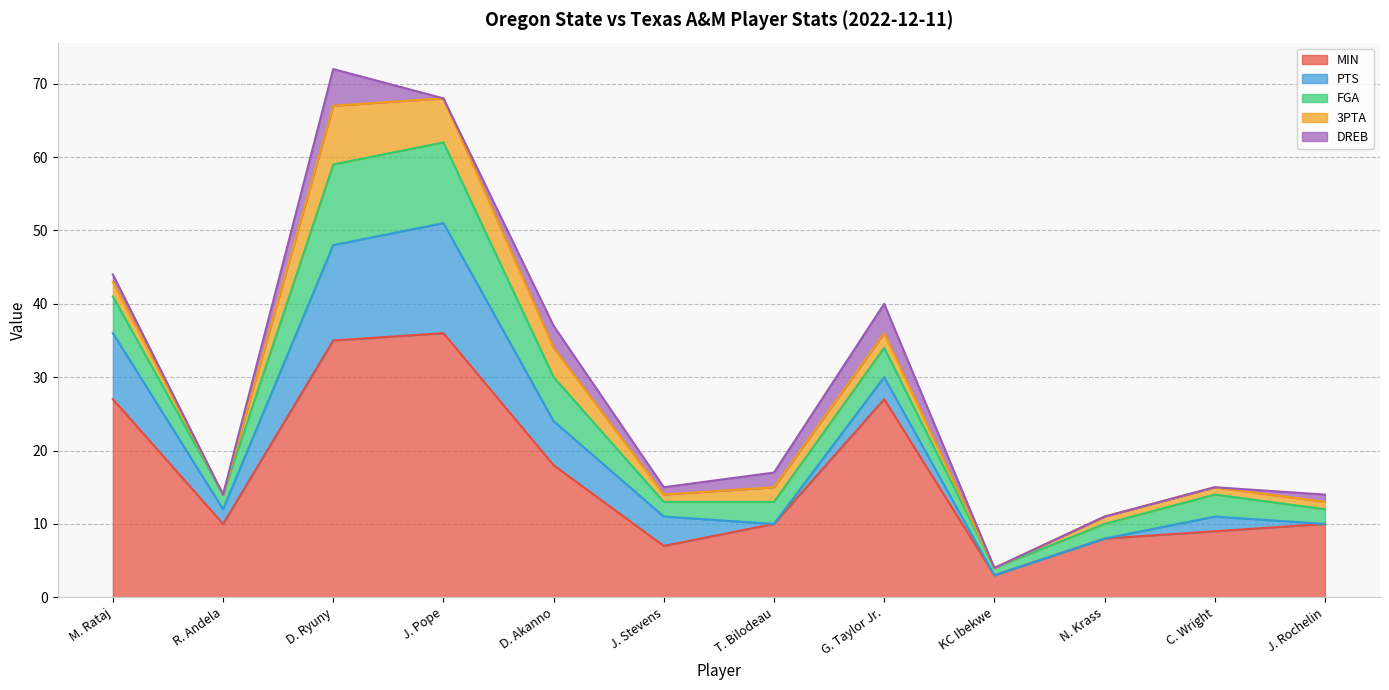

How many positive values does the PTS series have?

8